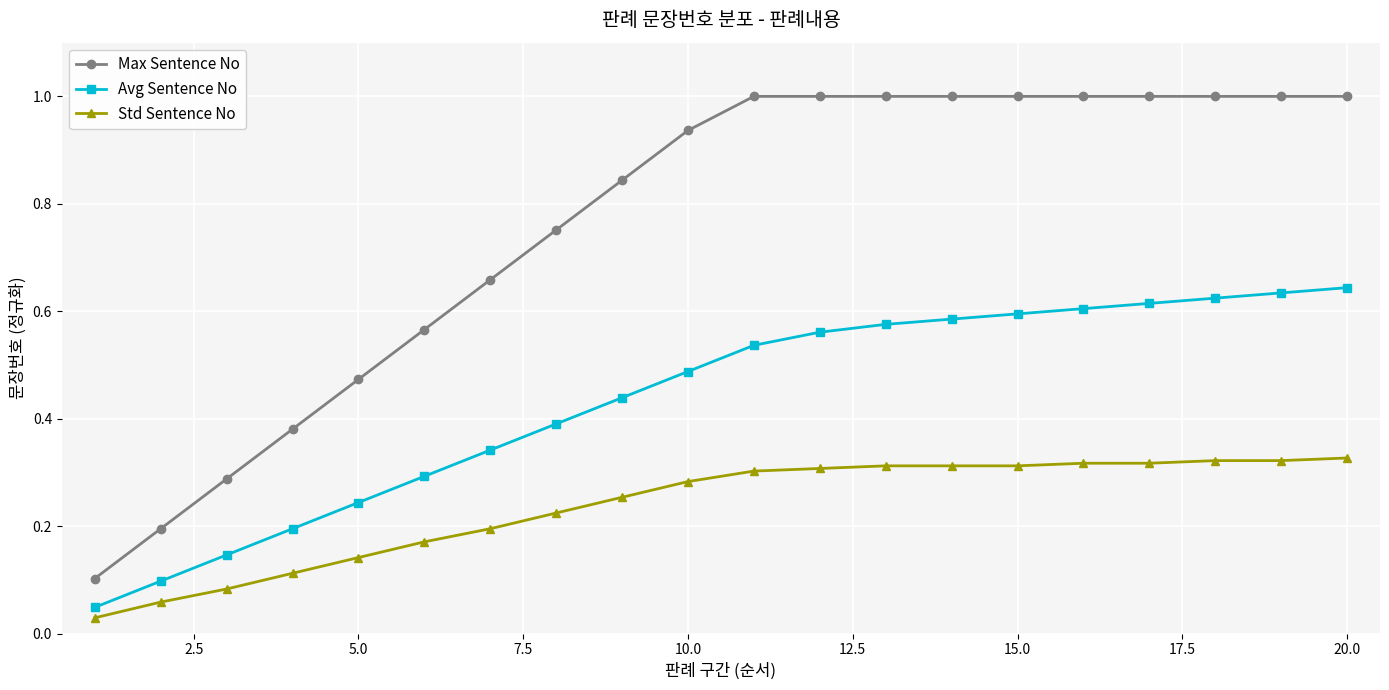

What is the value of the Max Sentence No point at the 14th from the left?

1.0